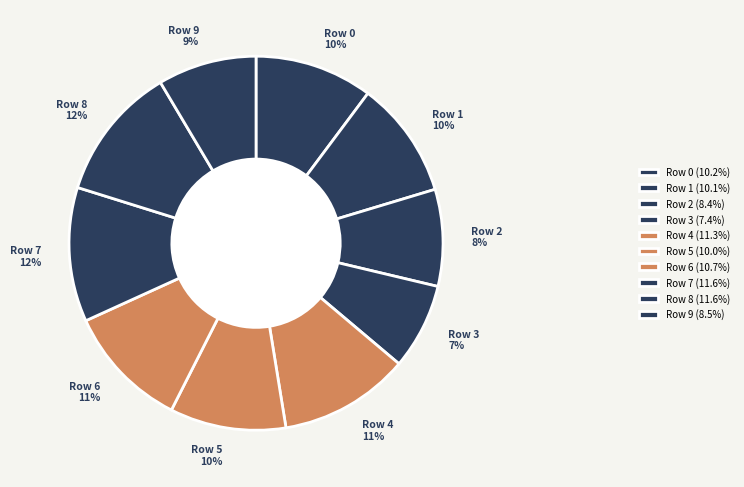

To the nearest percent, what percentage of the pie is Row 5?

10%